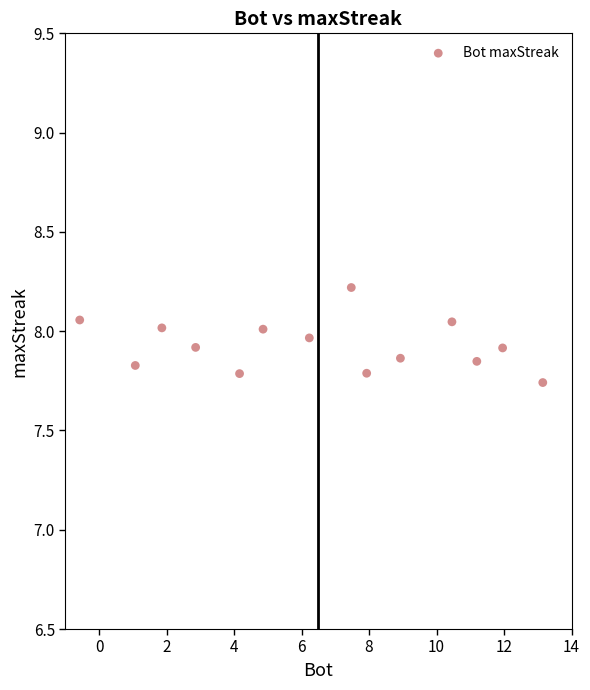

What is the range of X values (max minus min)?

13.7